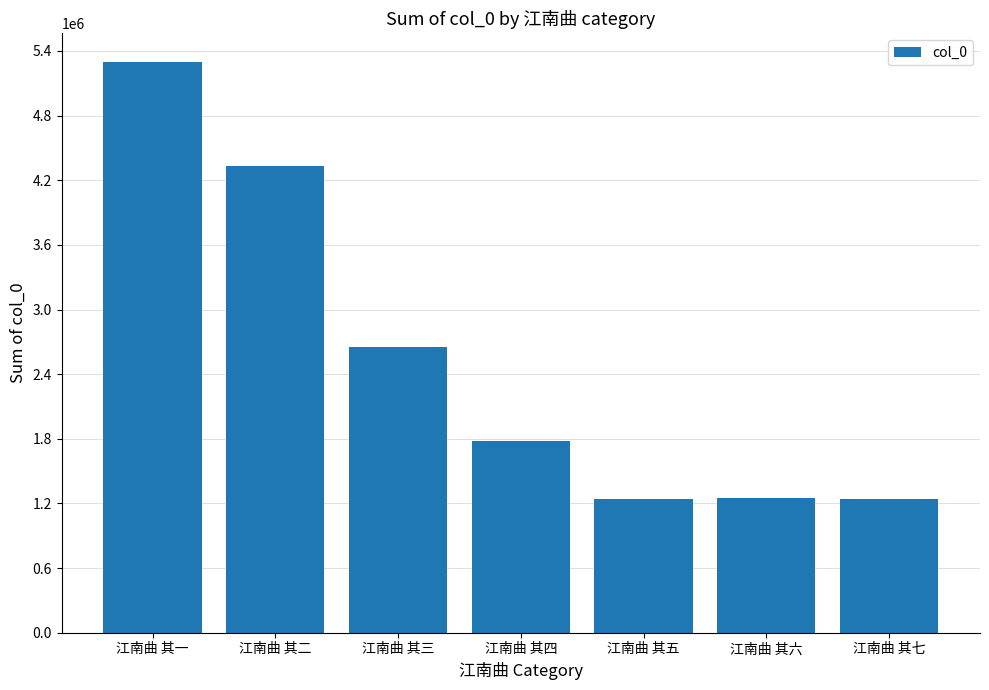

What is the label of the 4th bar from the right?

江南曲 其四